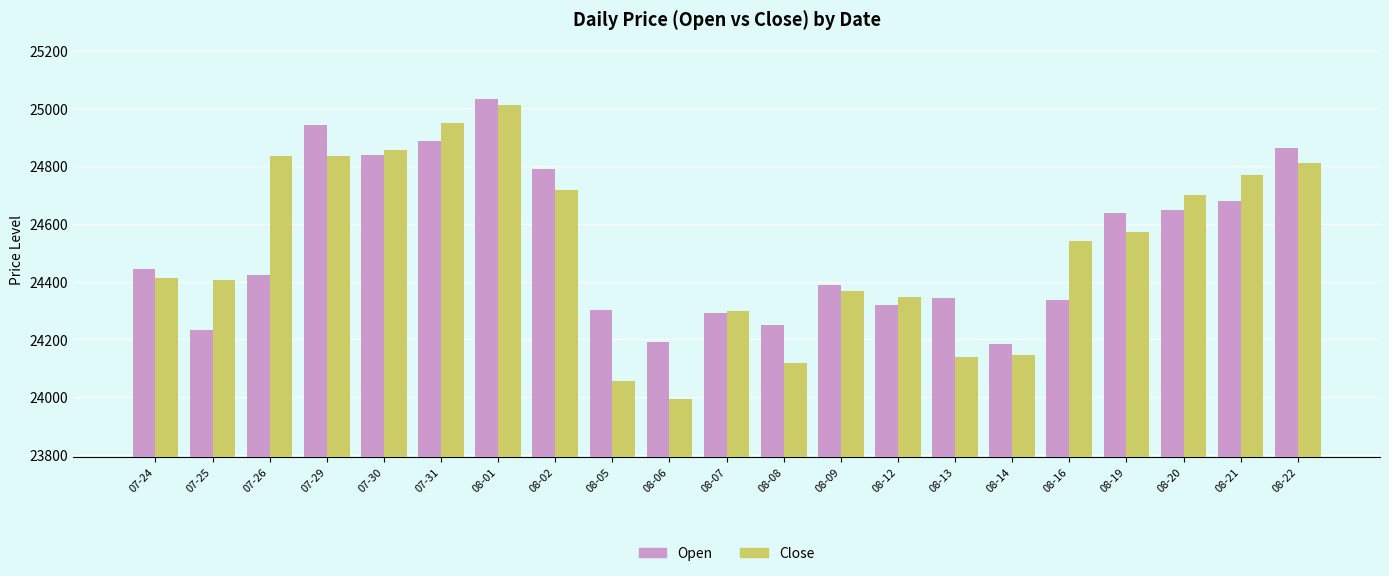

At which label does Close reach its peak?

08-01